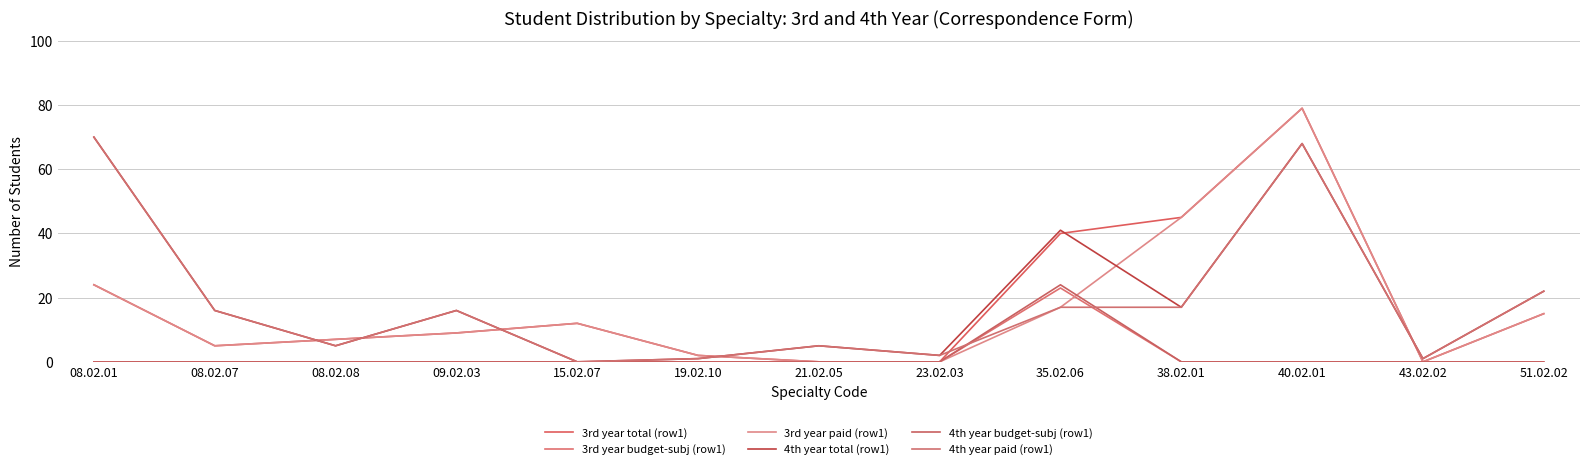

The value of 4th year paid (row1) at 15.02.07 is 45. True or false?

False